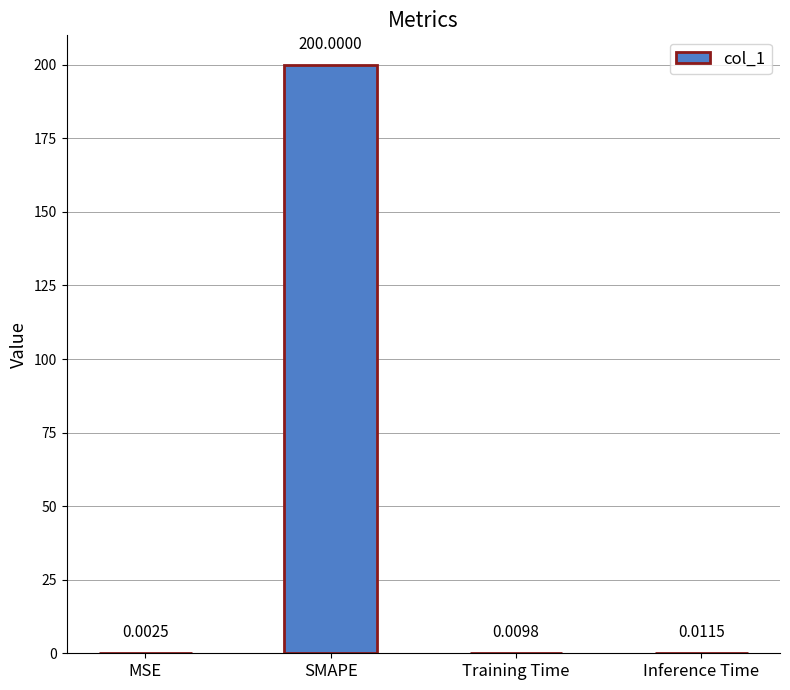

At which category does the chart reach its peak across all series?

SMAPE